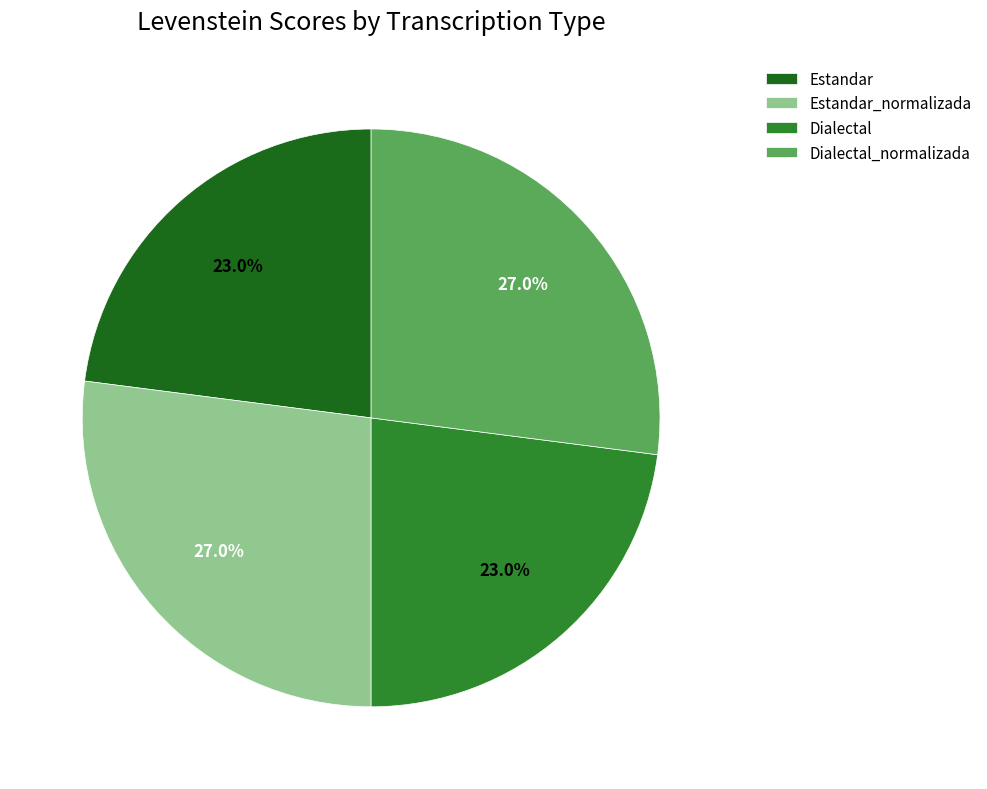

To the nearest percent, what is the average slice percentage?

25%